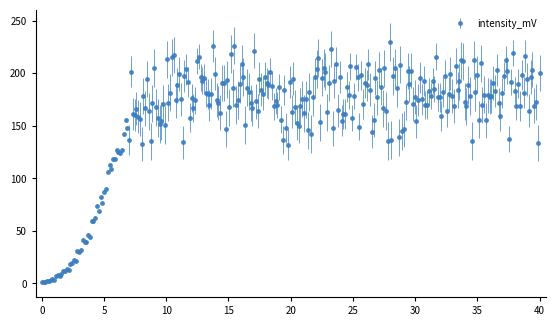

What is the greatest value displayed?

230.0